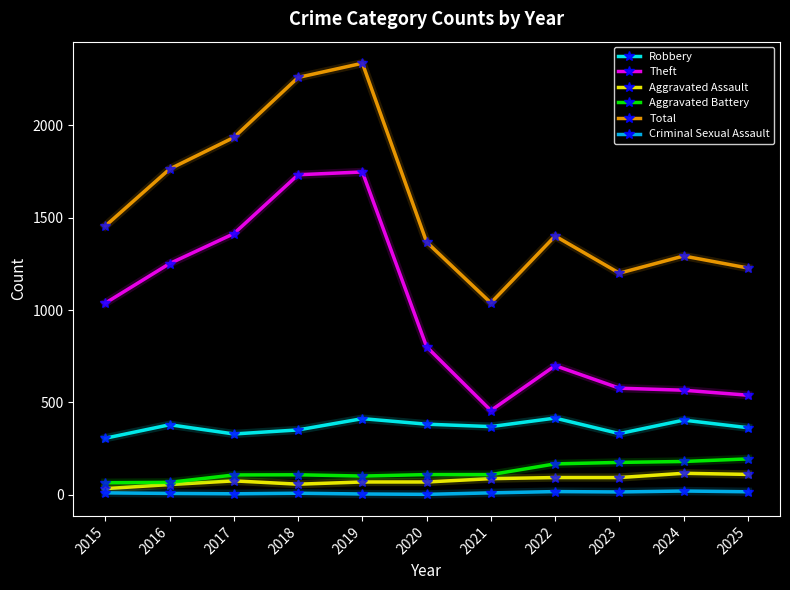

What is the difference between the Aggravated Battery values at 2021 and 2024?

71